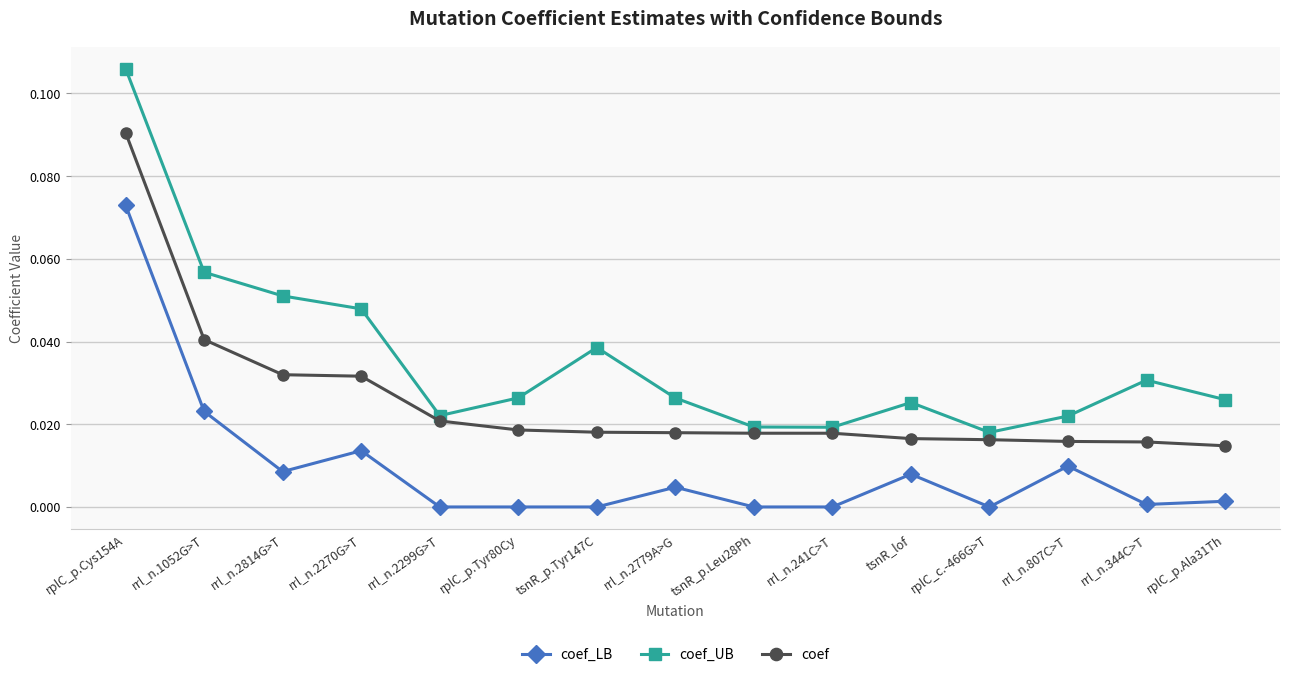

Which series has the largest total across all categories?

coef_UB